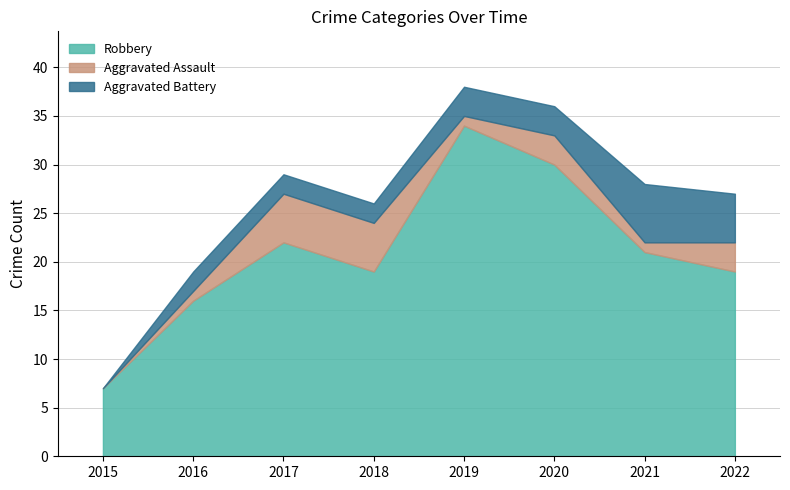

Is it true that Aggravated Assault equals 2 at 2021?

False